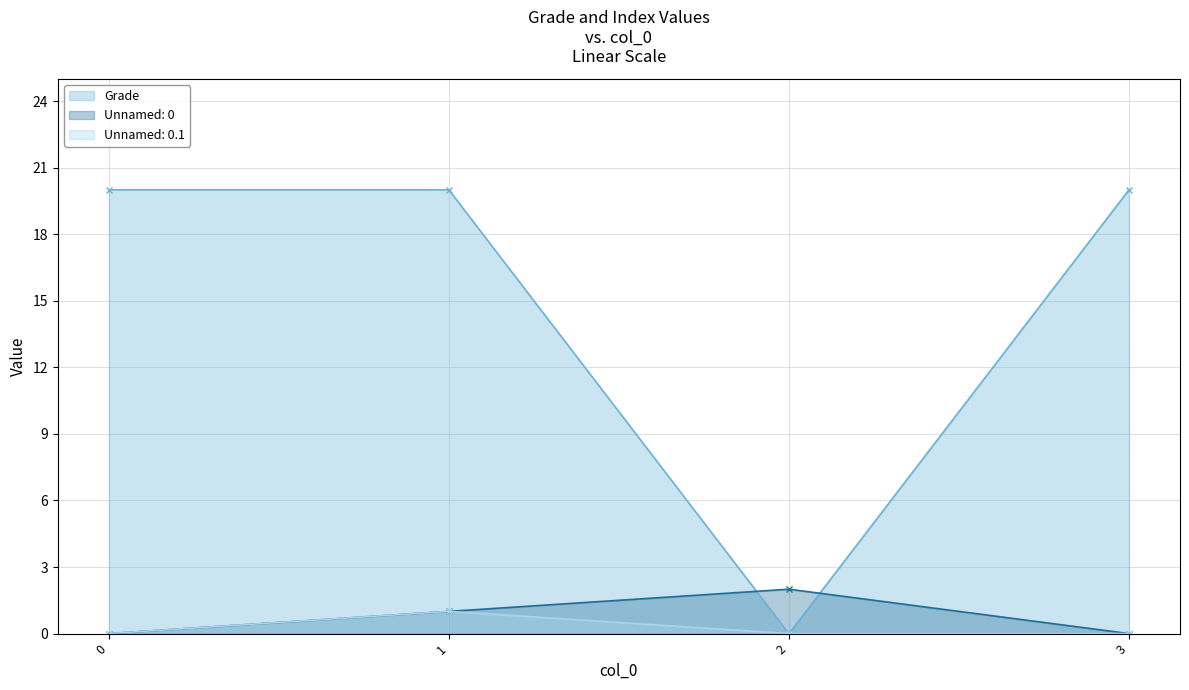

True or false: Grade and Unnamed: 0.1 cross at least once.

False